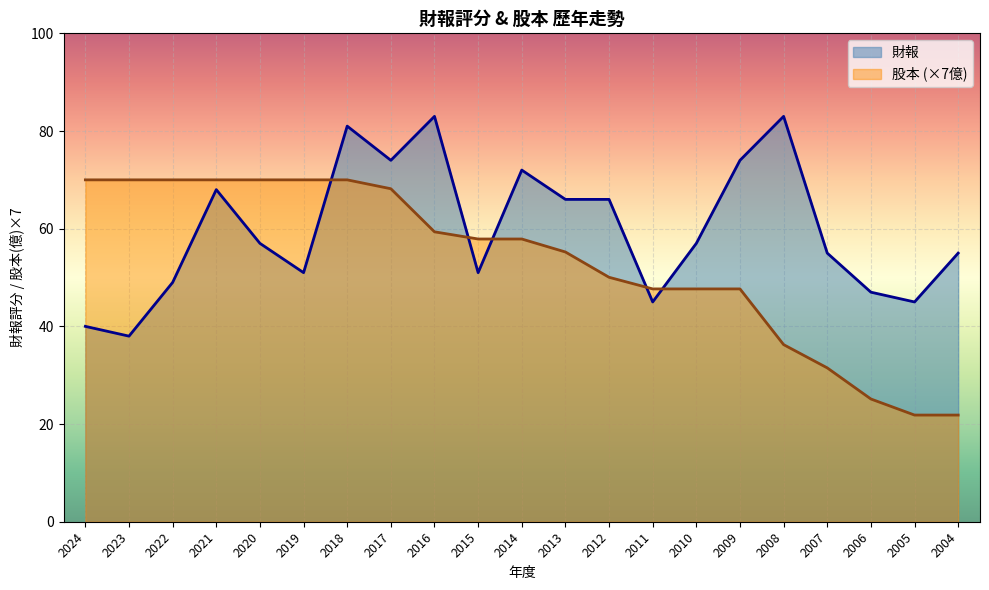

How many interior local peaks does the 財報 series have?

5